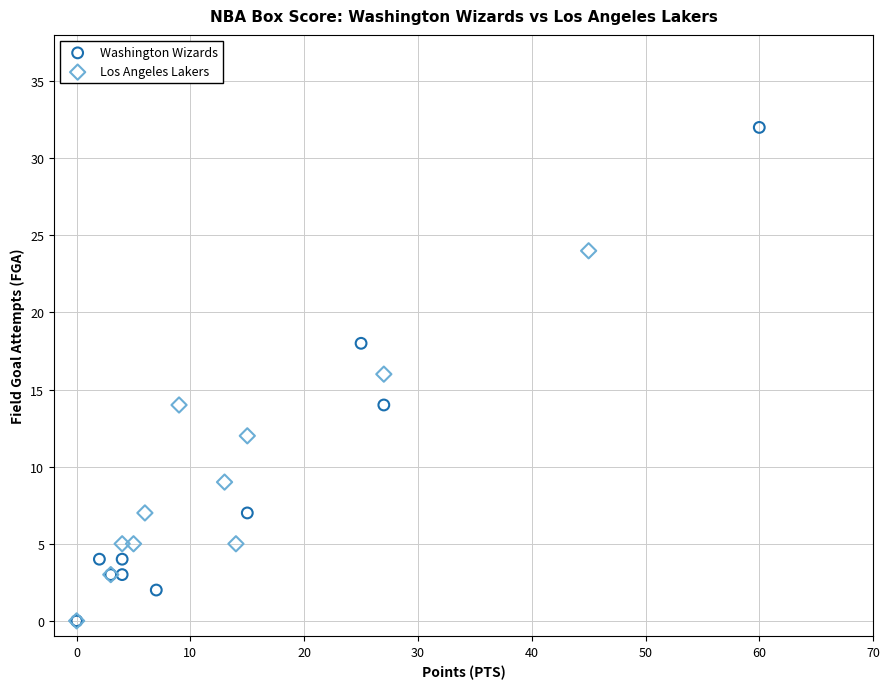

Which series has the largest Y range (max minus min)?

Washington Wizards